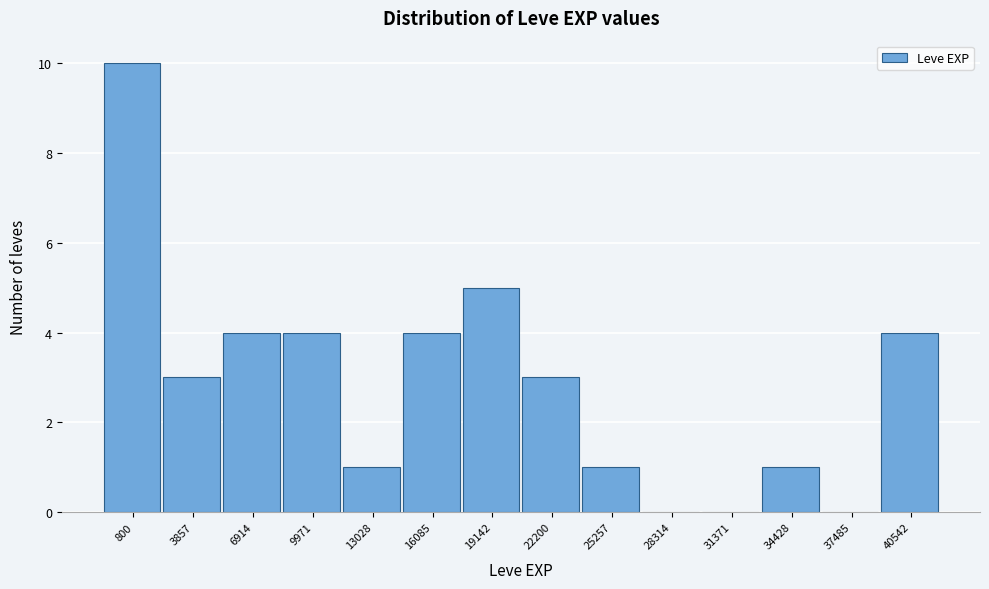

Reading left to right, what are all the values shown in this chart?

800=10	3857=3	6914=4	9971=4	13028=1	16085=4	19142=5	22200=3	25257=1	28314=0	31371=0	34428=1	37485=0	40542=4